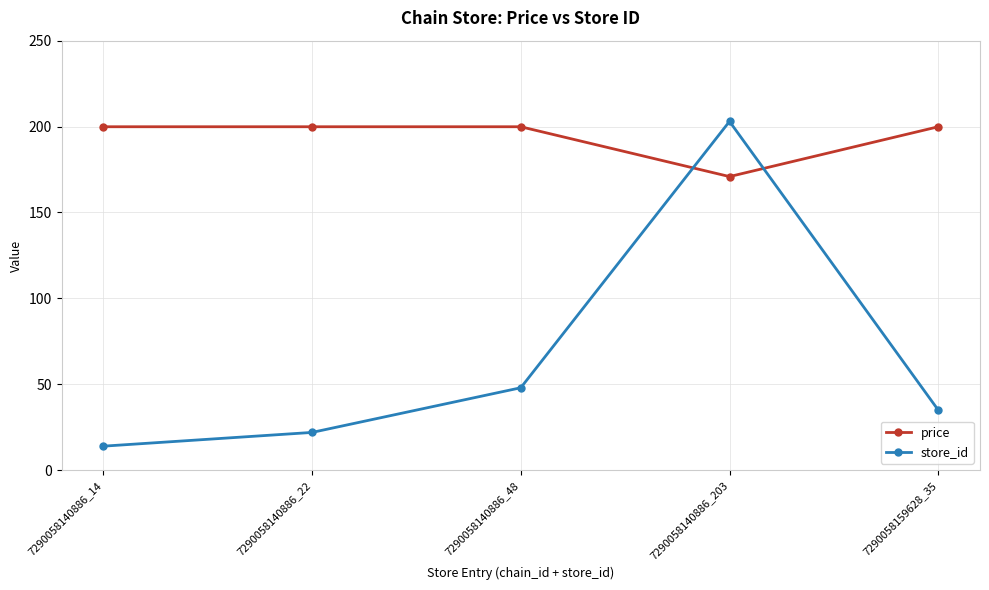

Between 7290058140886_22 and 7290058140886_48, which series saw the biggest shift?

store_id